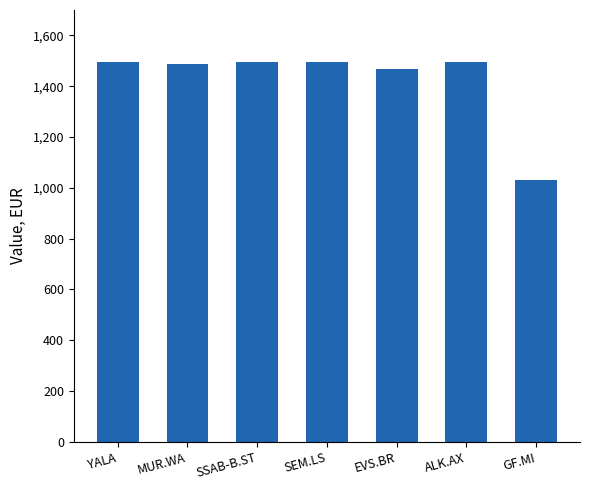

At which category does the chart reach its minimum across all series?

GF.MI